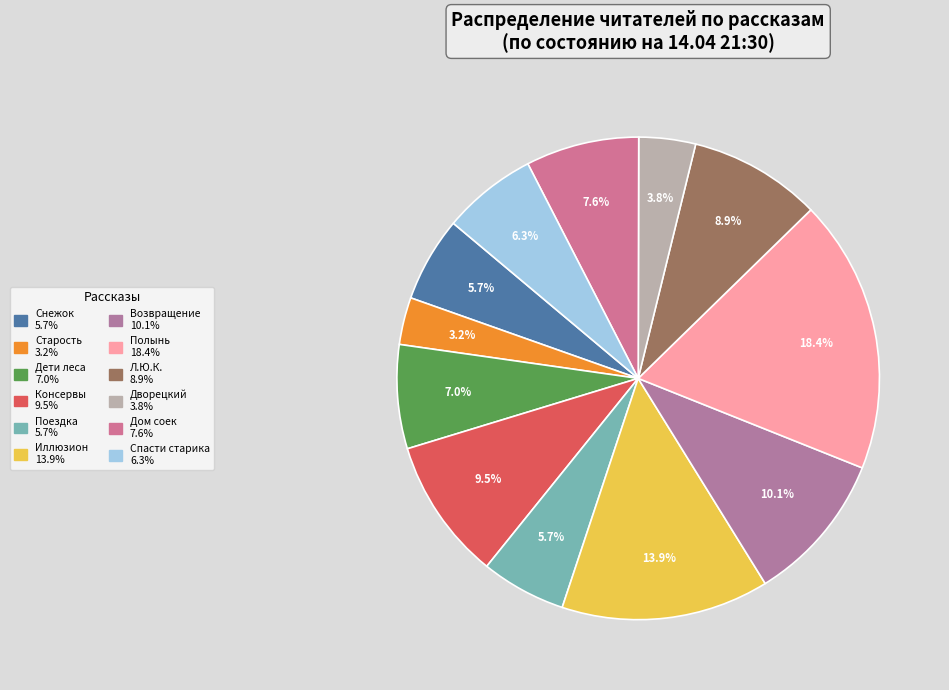

Count the number of slices in the pie.

12